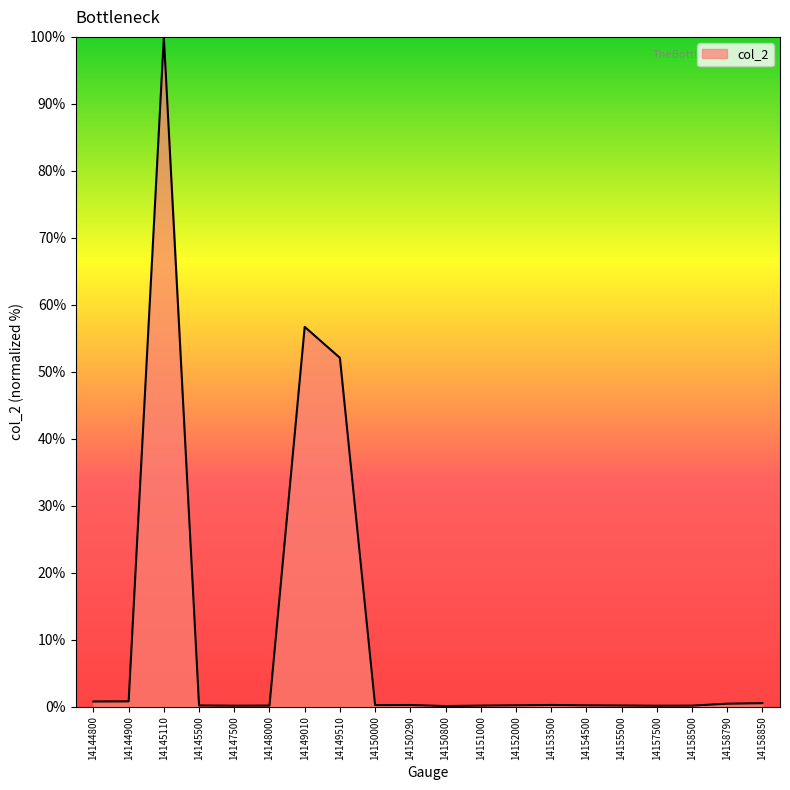

Is it true that the value at 14145110 is 100.0?

True